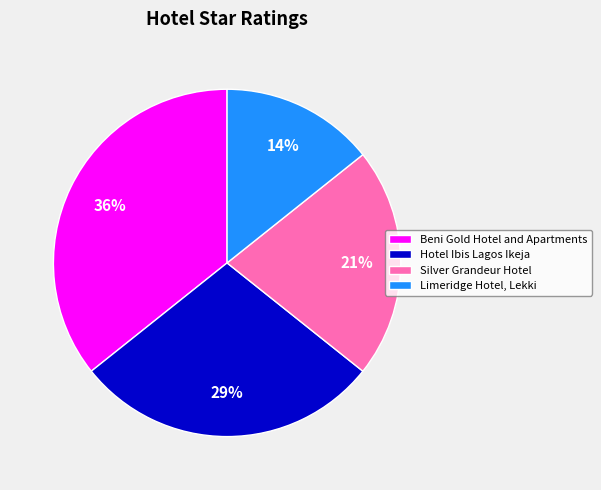

True or false: Beni Gold Hotel and Apartments accounts for 36% of the total.

True